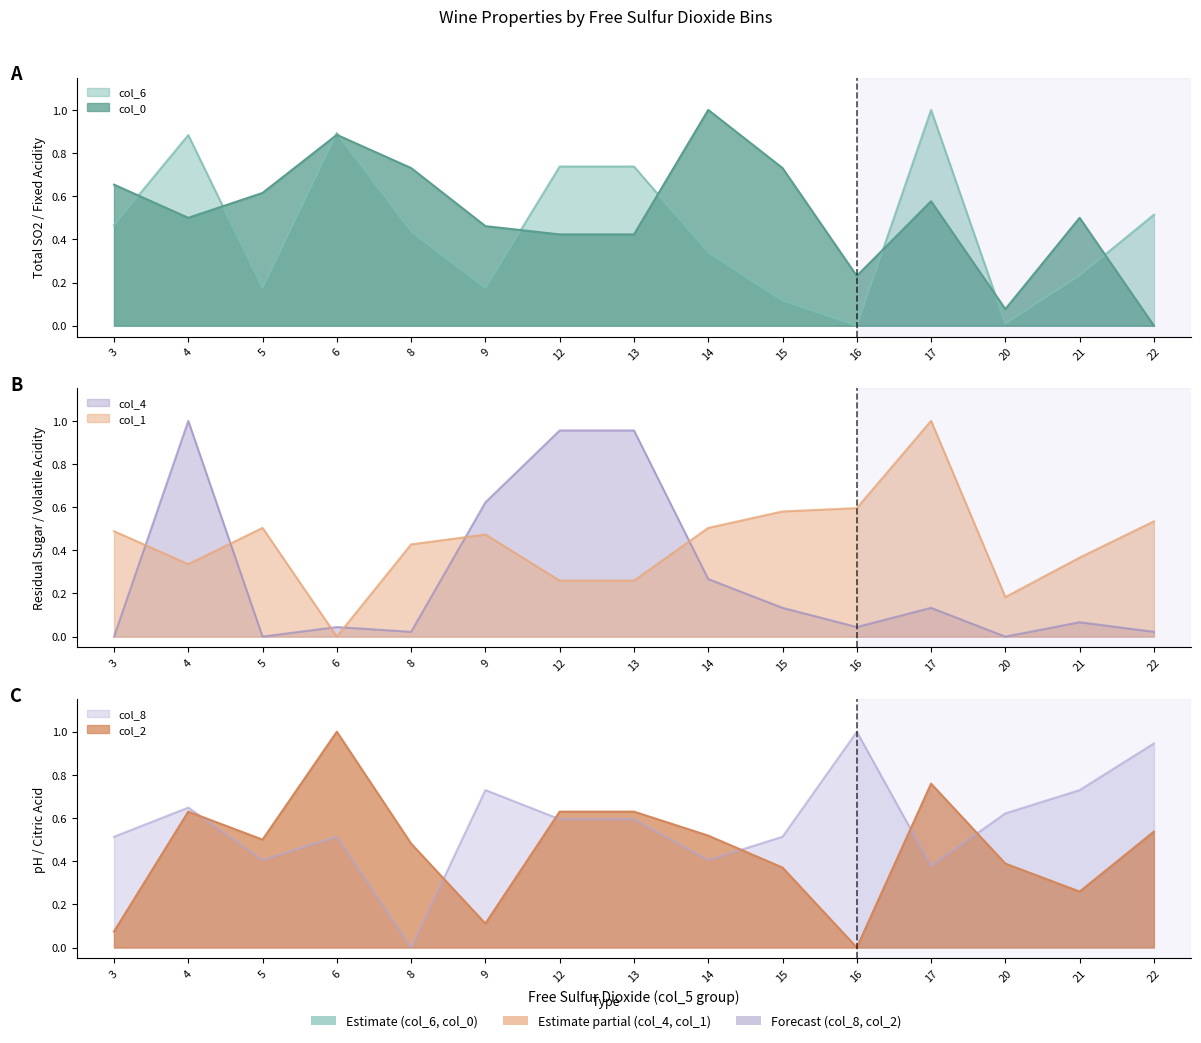

Reading left to right, what are all the values shown in this chart?

col_6: 0.5	0.9	0.2	0.9	0.4	0.2	0.7	0.7	0.3	0.1	0.0	1.0	0.0	0.2	0.5
col_1: 0.5	0.3	0.5	0.0	0.4	0.5	0.3	0.3	0.5	0.6	0.6	1.0	0.2	0.4	0.5
col_4: 0.0	1.0	0.0	0.0	0.0	0.6	1.0	1.0	0.3	0.1	0.0	0.1	0.0	0.1	0.0
col_0: 0.7	0.5	0.6	0.9	0.7	0.5	0.4	0.4	1.0	0.7	0.2	0.6	0.1	0.5	0.0
col_2: 0.1	0.6	0.5	1.0	0.5	0.1	0.6	0.6	0.5	0.4	0.0	0.8	0.4	0.3	0.5
col_8: 0.5	0.6	0.4	0.5	0.0	0.7	0.6	0.6	0.4	0.5	1.0	0.4	0.6	0.7	0.9